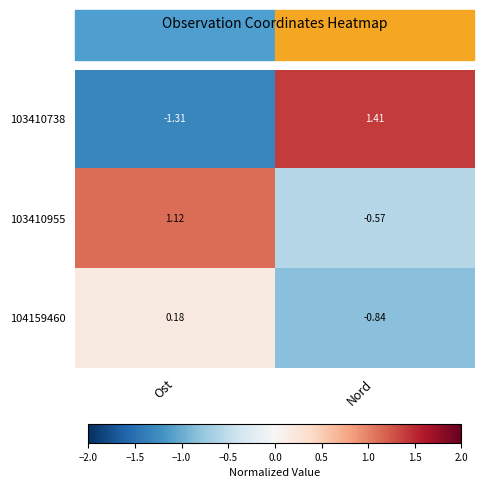

Which series has the widest spread of values?

103410738